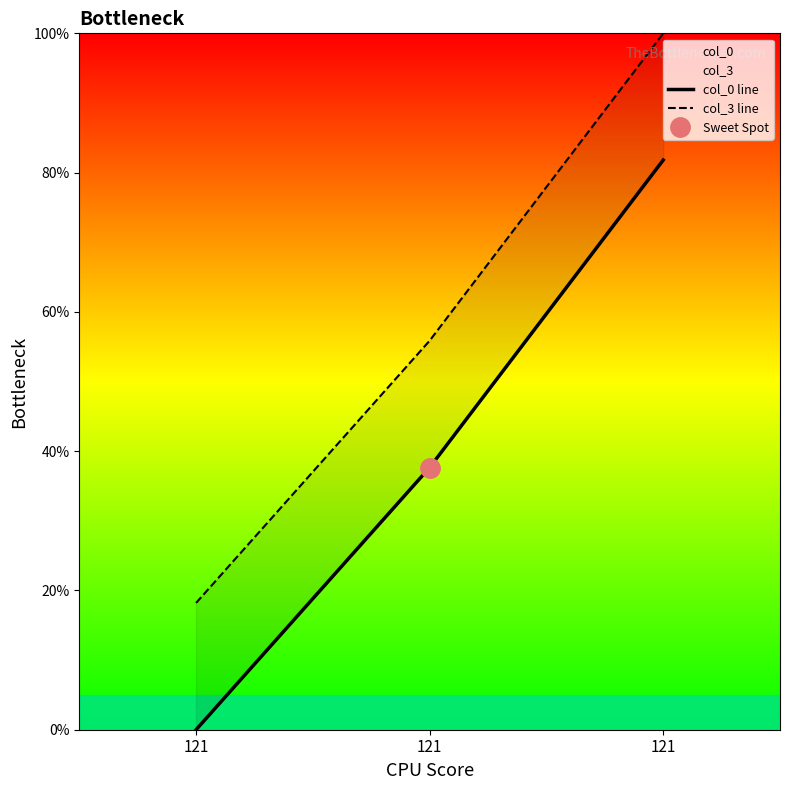

Count the number of categories in the chart.

3